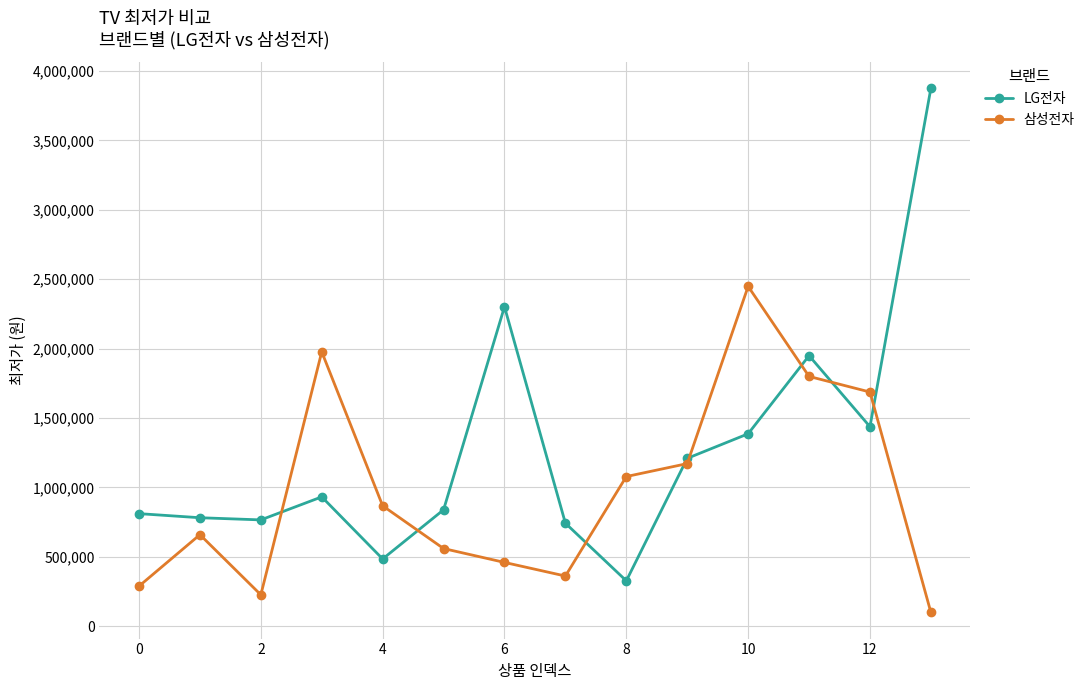

How many times do 삼성전자 and LG전자 cross each other?

8